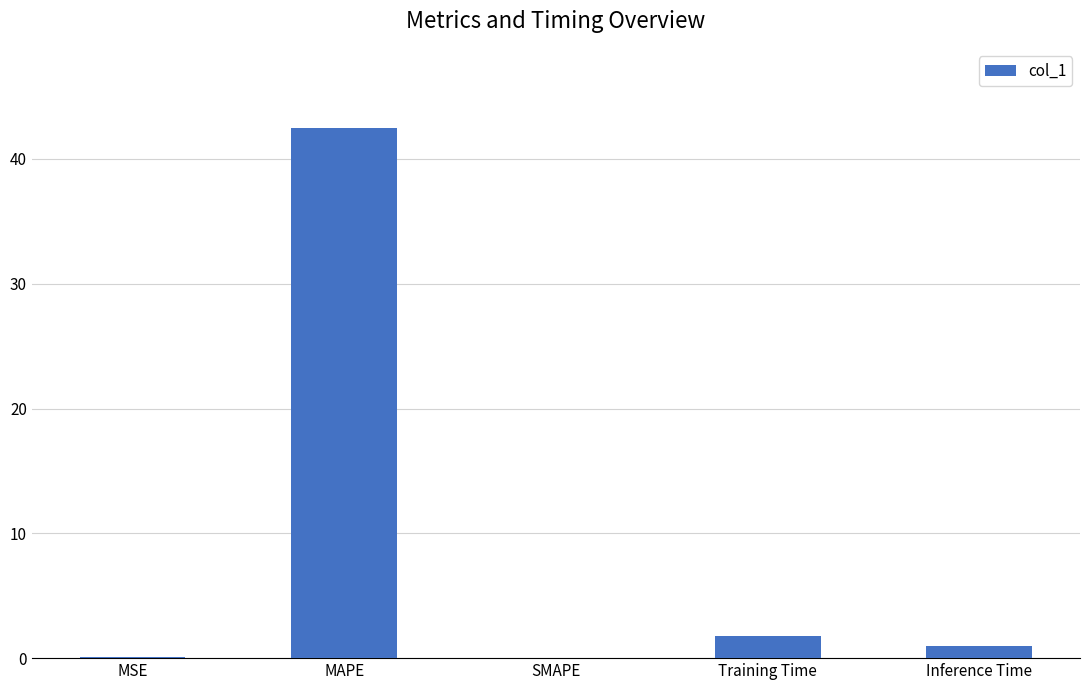

At which label is the value closest to 21?

Training Time